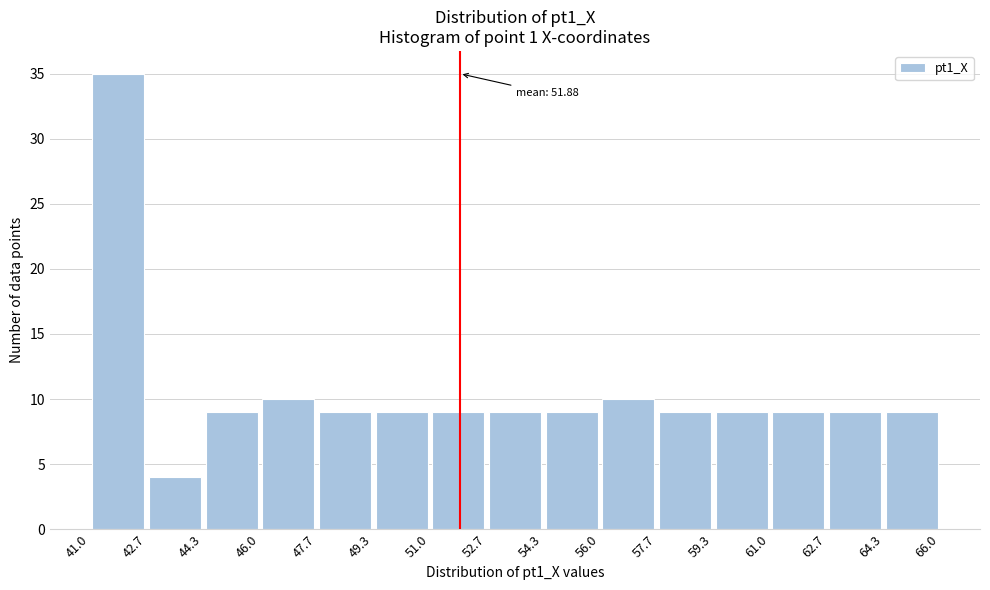

Over which range of the x-axis is the bar tallest?

41.0 to 42.7